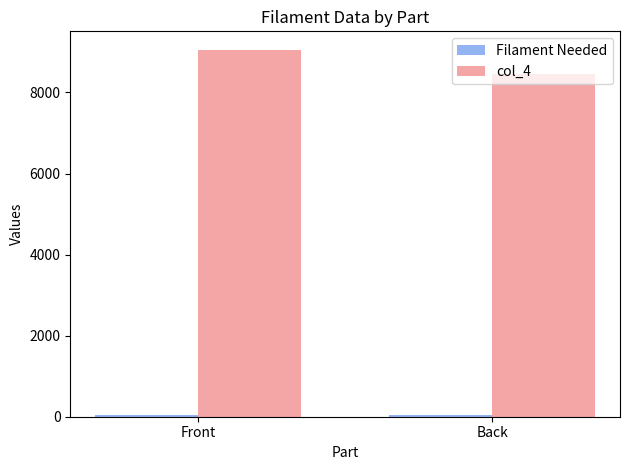

Count the number of data series in this chart.

2